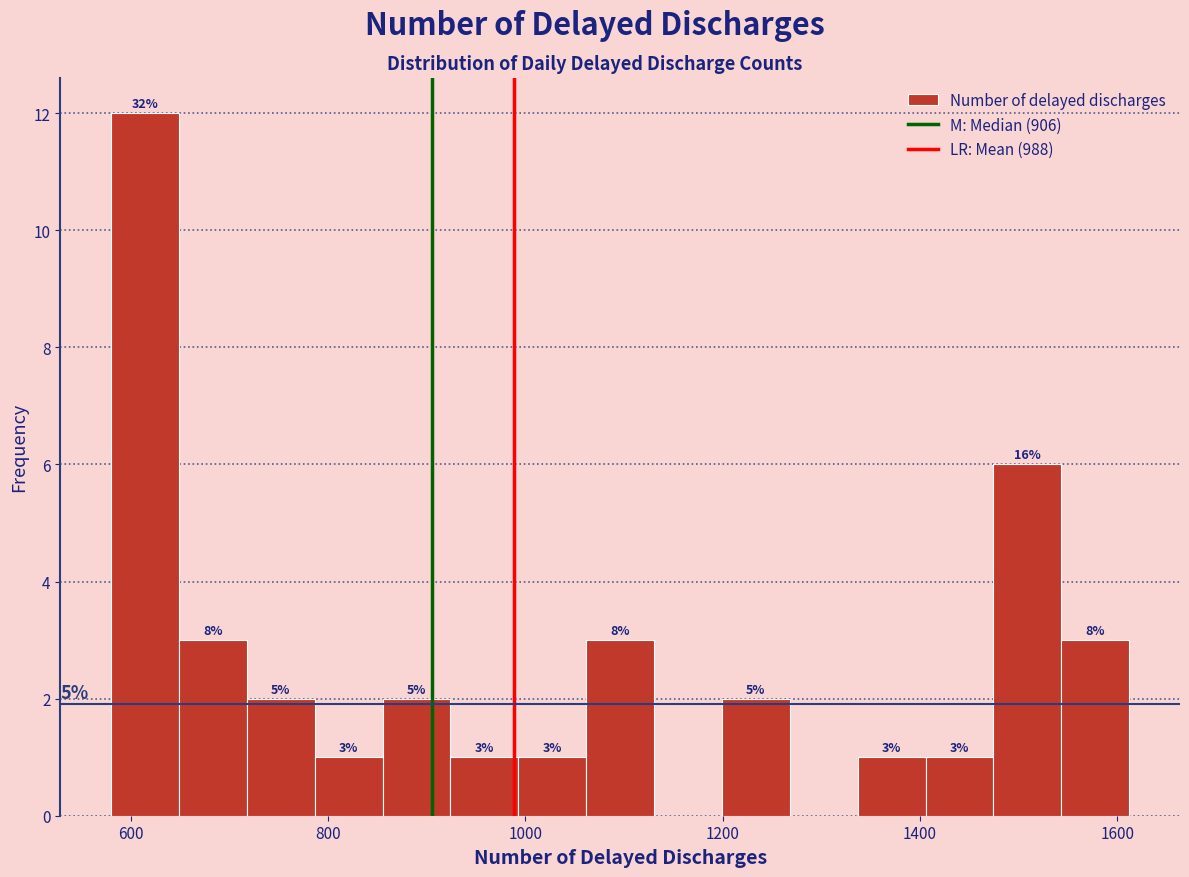

Read against the x-axis, roughly where is the centre of the tallest bar?

620